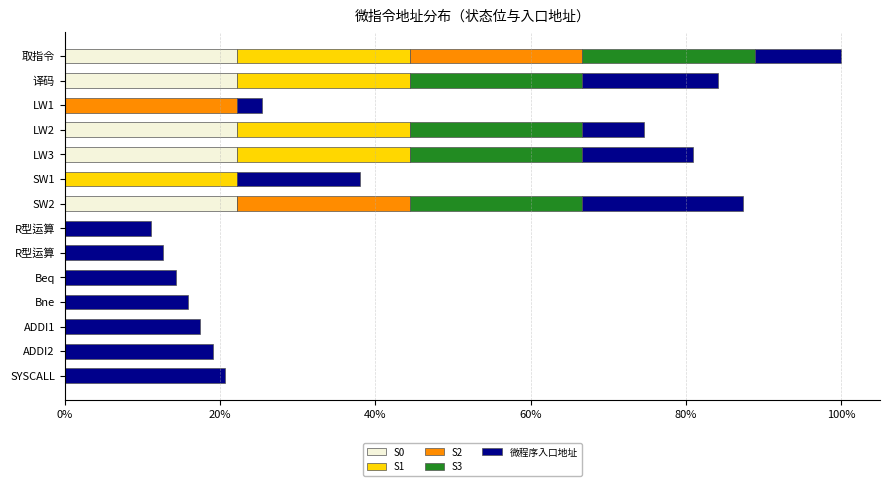

What are all the series names shown in the legend?

S0, S1, S2, S3, 微程序入口地址